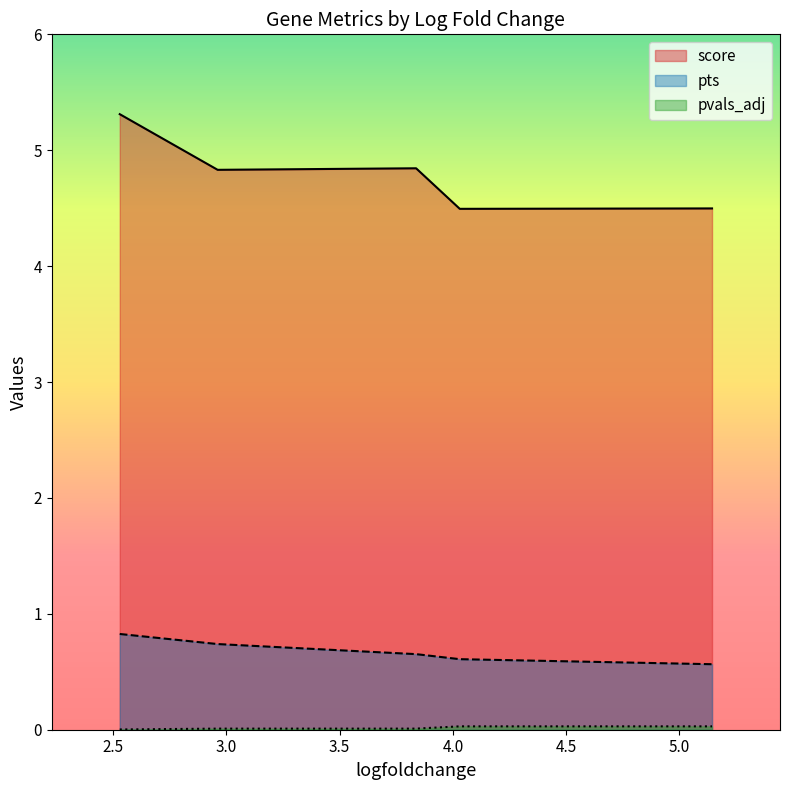

What is the difference between the pts values at 2.529474020004272 and 4.030216693878174?

0.2